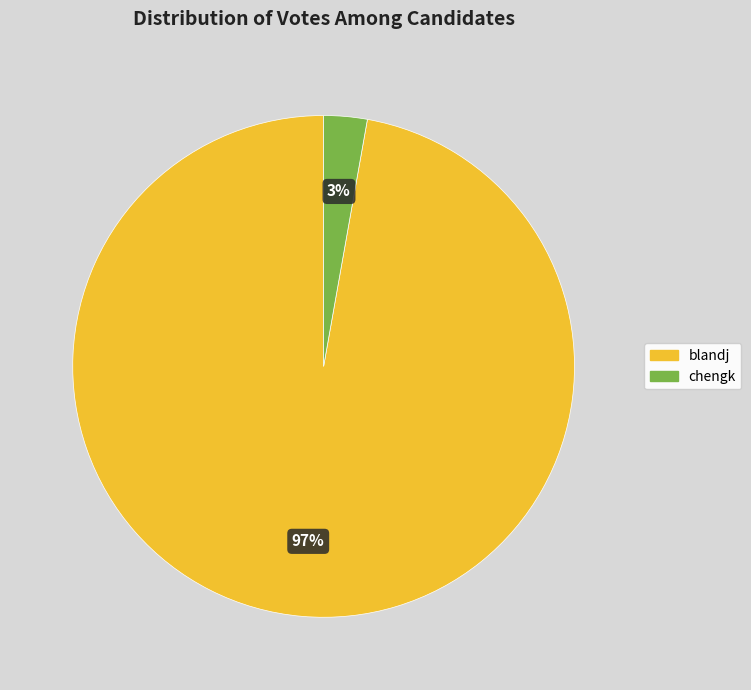

Which slice is the largest?

blandj